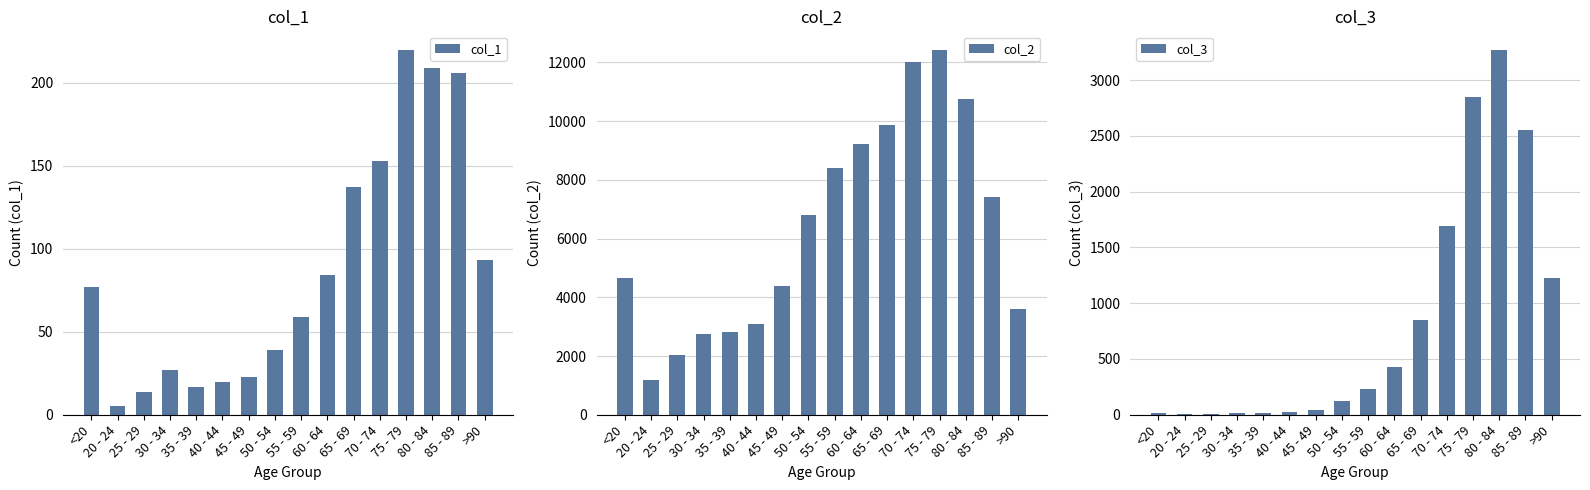

How many data points in col_2 are above 6803?

7